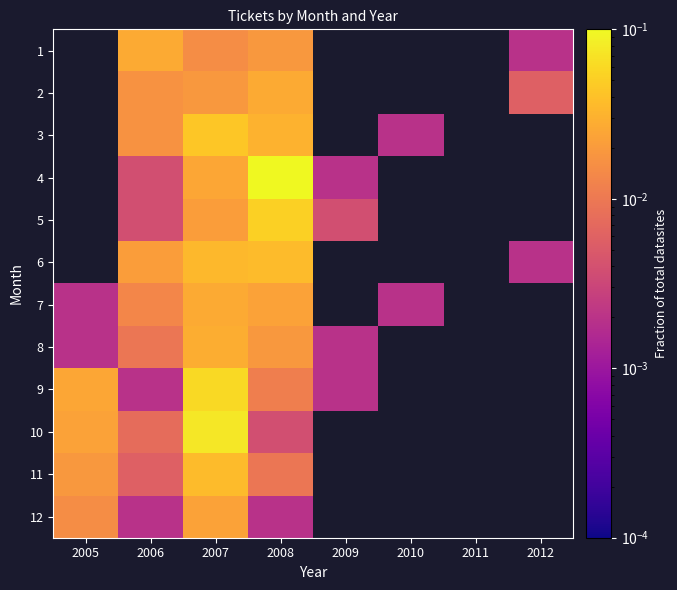

The 2 series shows 0.0 at 2006. True or false?

False